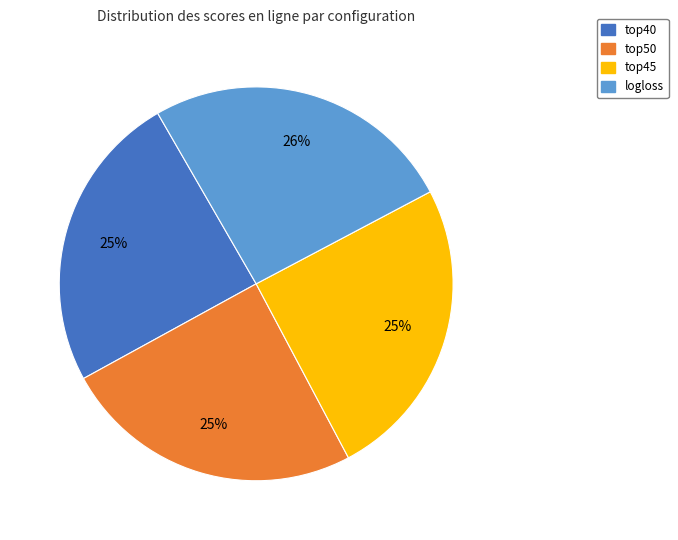

Is there a majority slice in this chart?

No